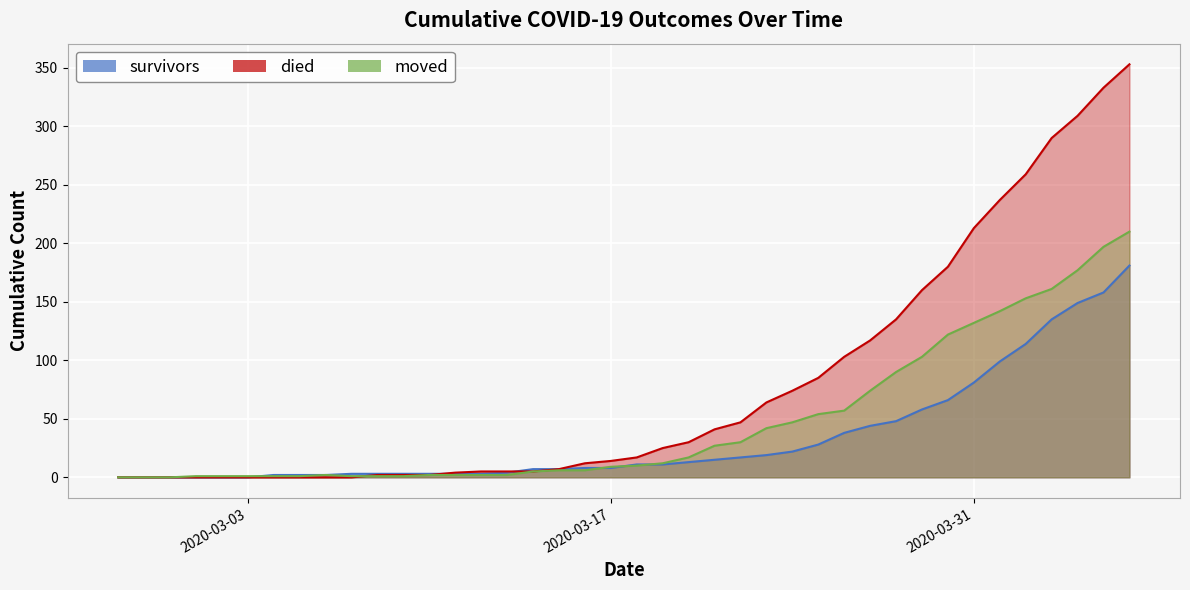

What is the difference between the maximum and minimum values in the moved series?

210